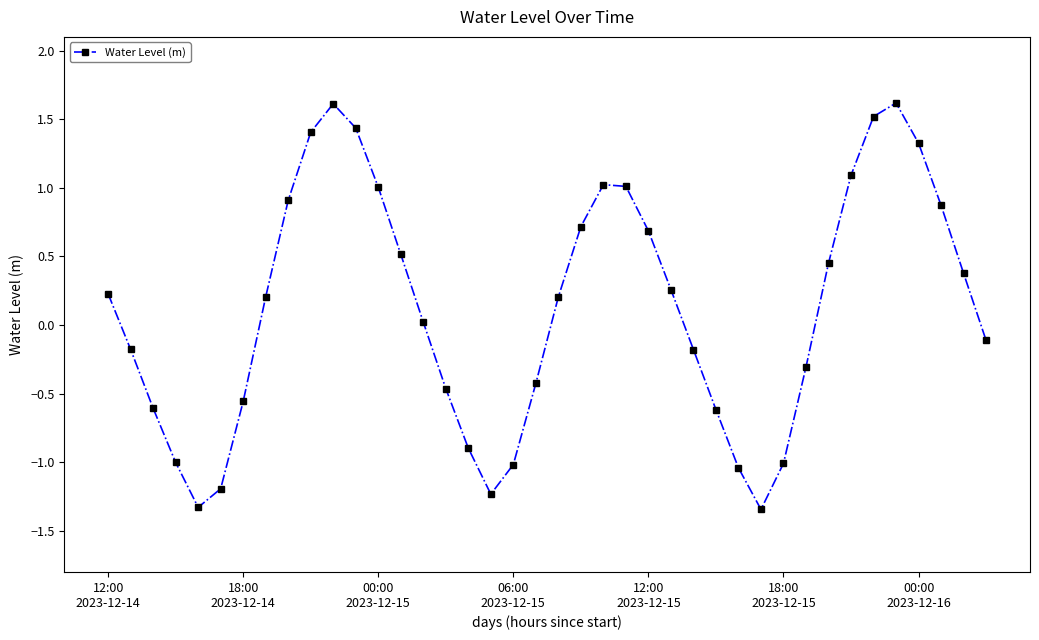

How many series are shown in this chart?

1